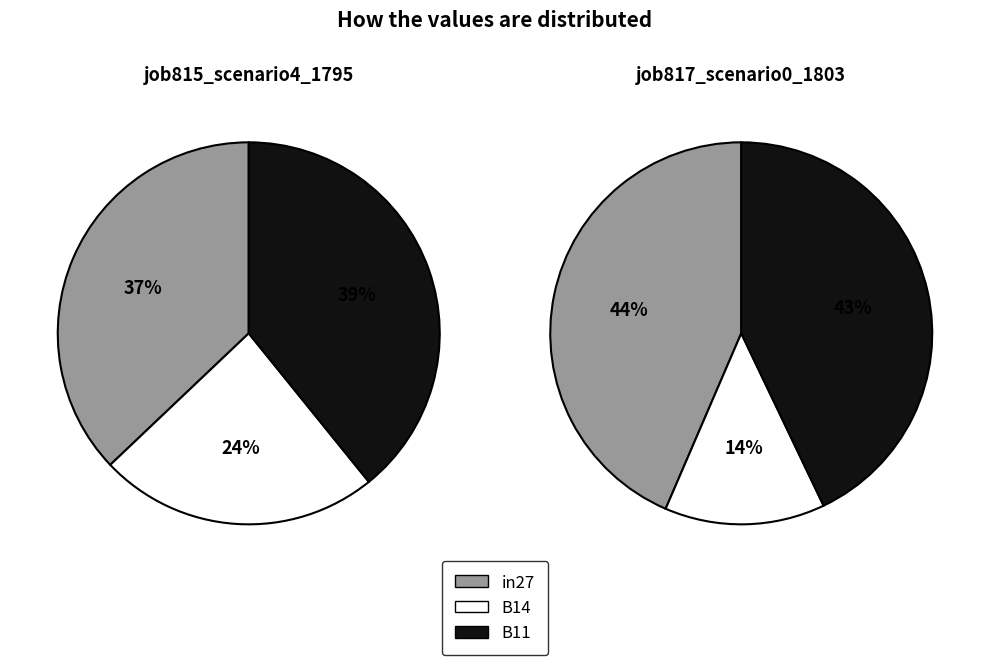

Which category has the smallest portion of the pie?

B14